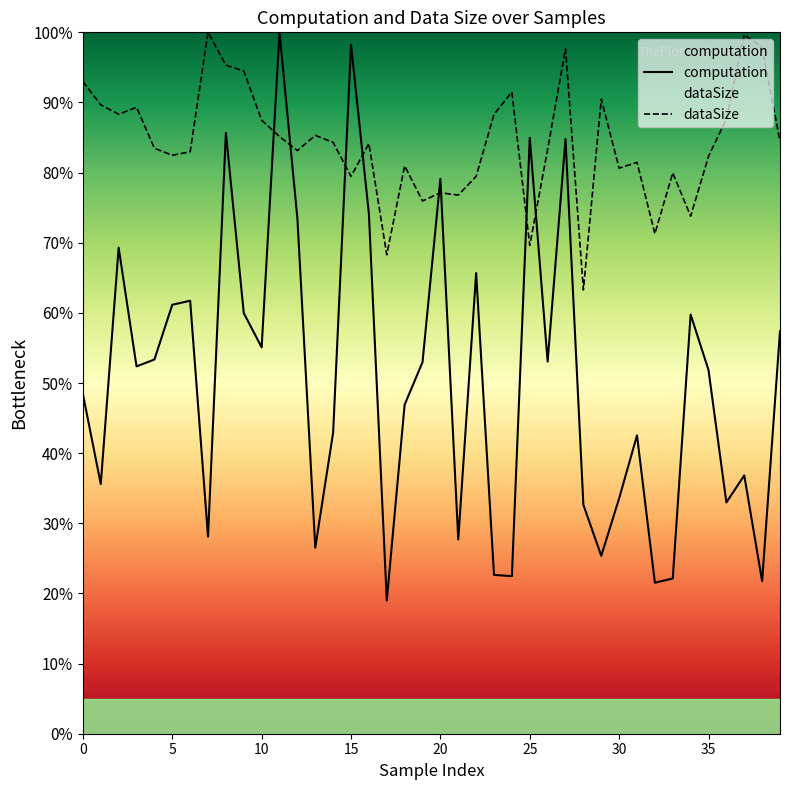

Between 10 and 30, which series saw the biggest shift?

computation